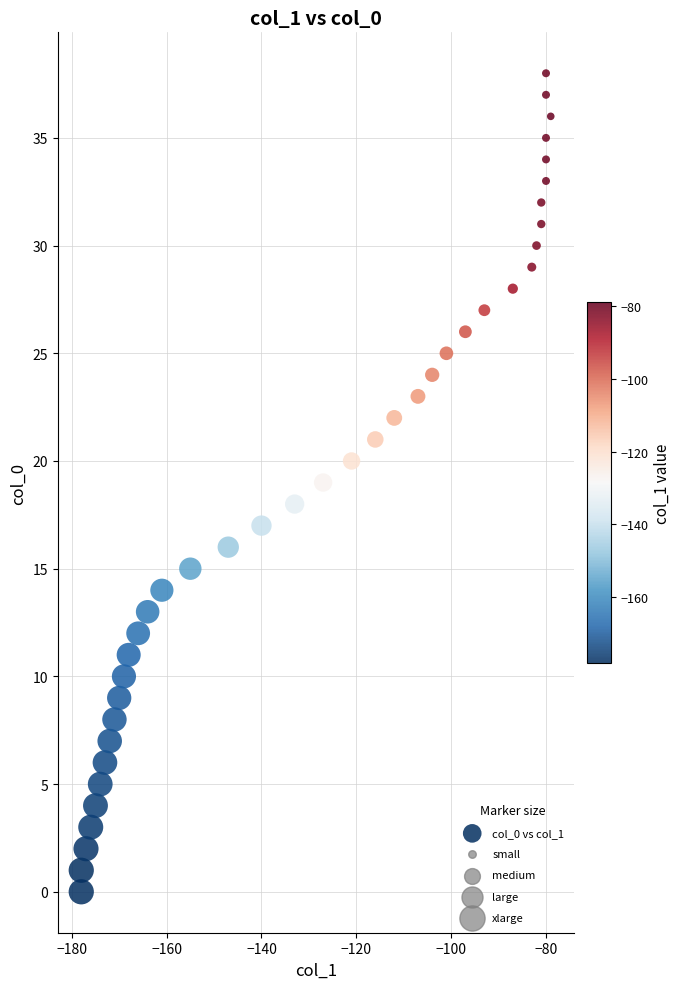

What is the range of Y values (max minus min)?

38